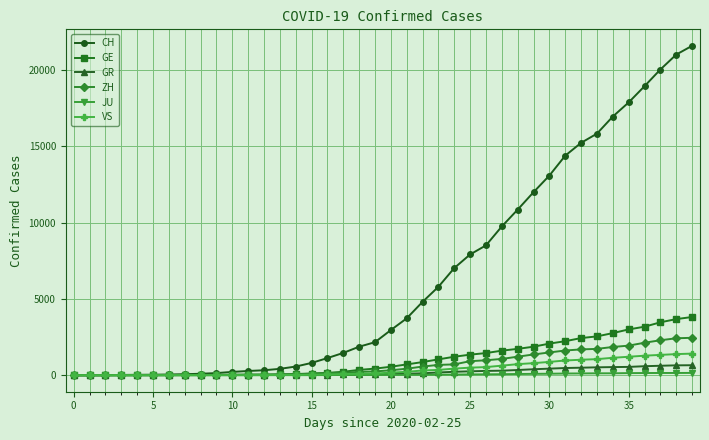

What is the greatest value displayed?

21587